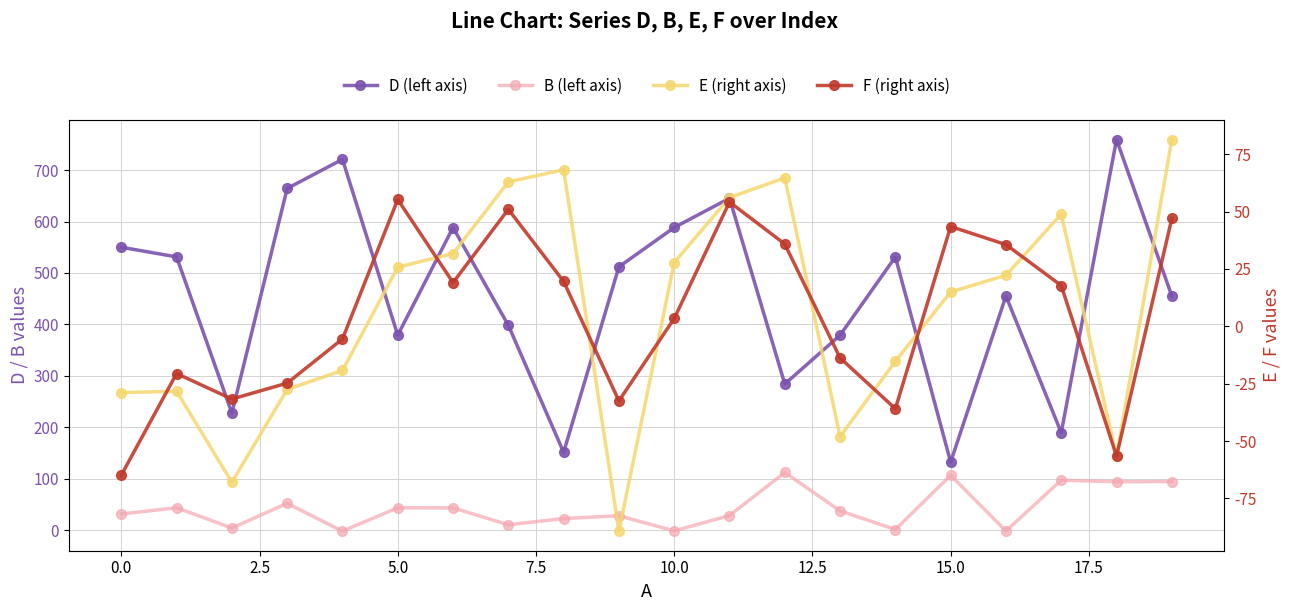

At 15, list the series in order from smallest to largest.

E (right axis), F (right axis), B (left axis), D (left axis)